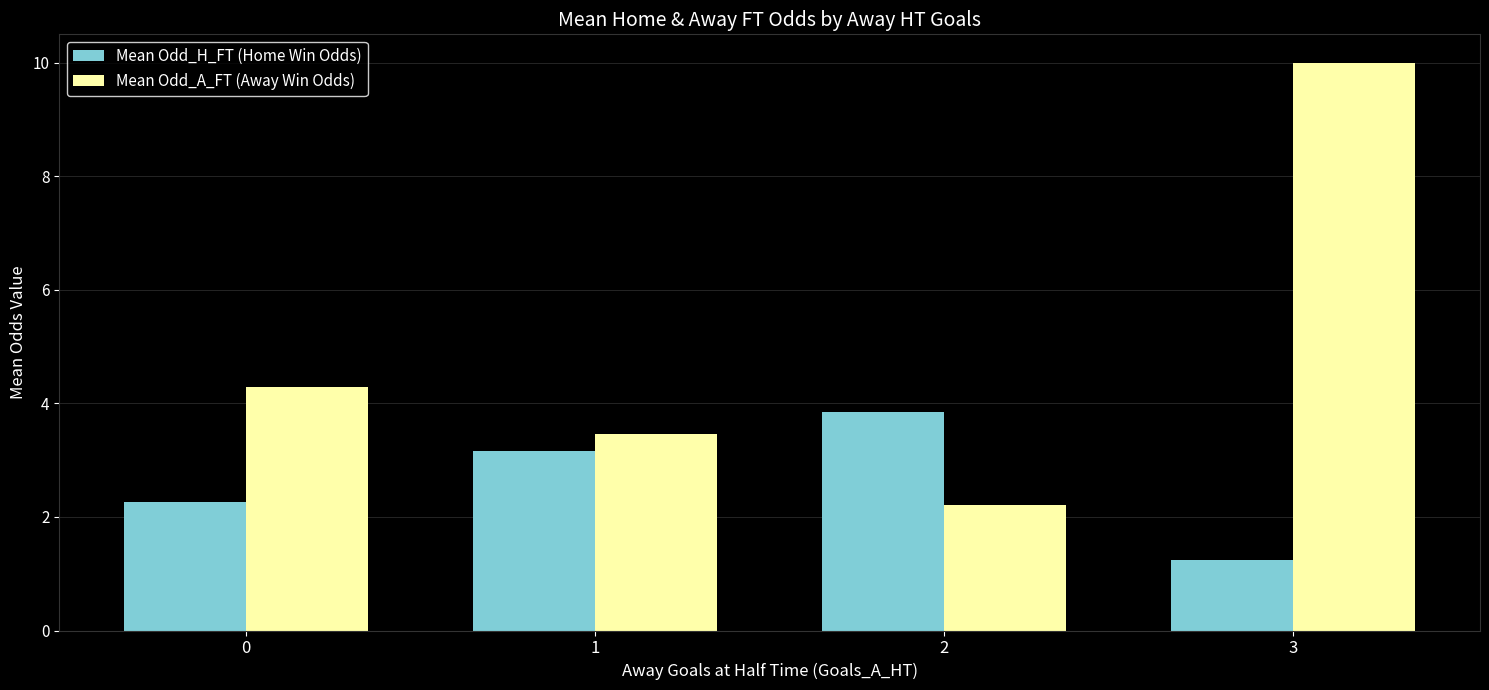

At how many categories does at least one series exceed 7?

1